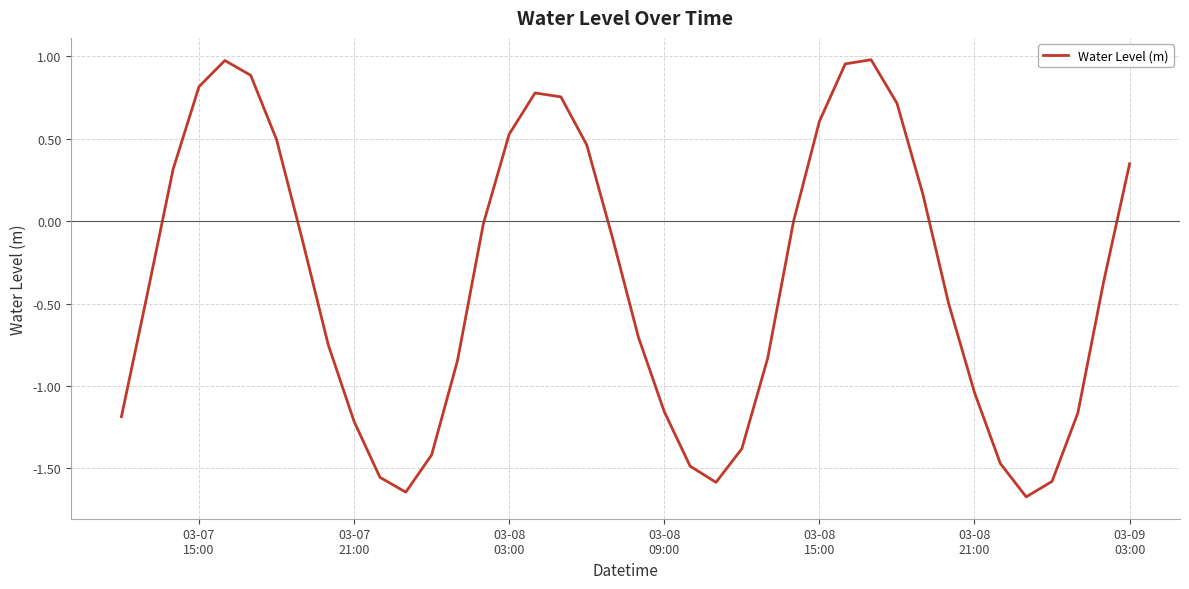

What is the difference between the maximum and minimum values?

2.7